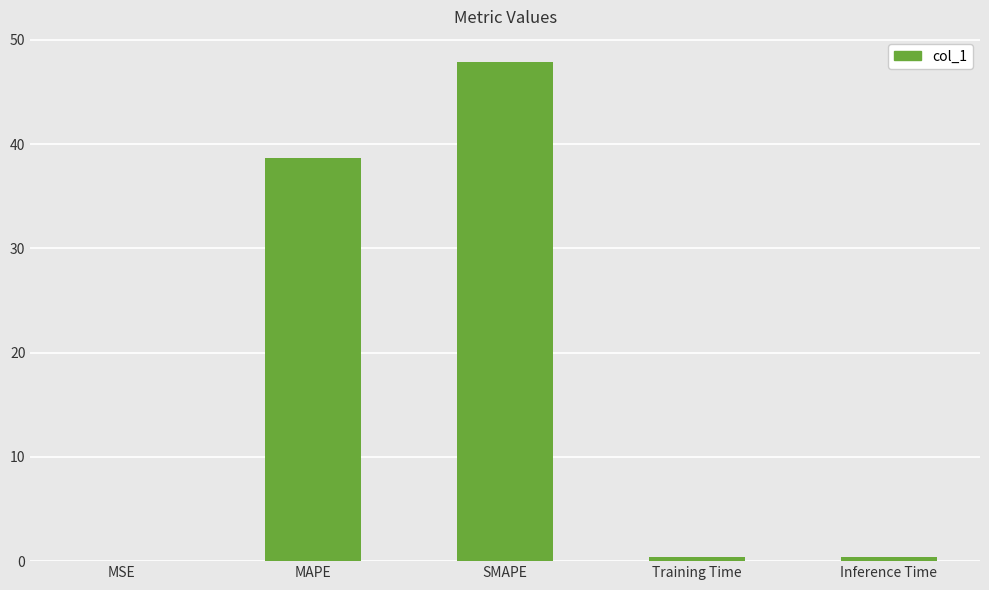

Between Inference Time and SMAPE, which is larger?

SMAPE